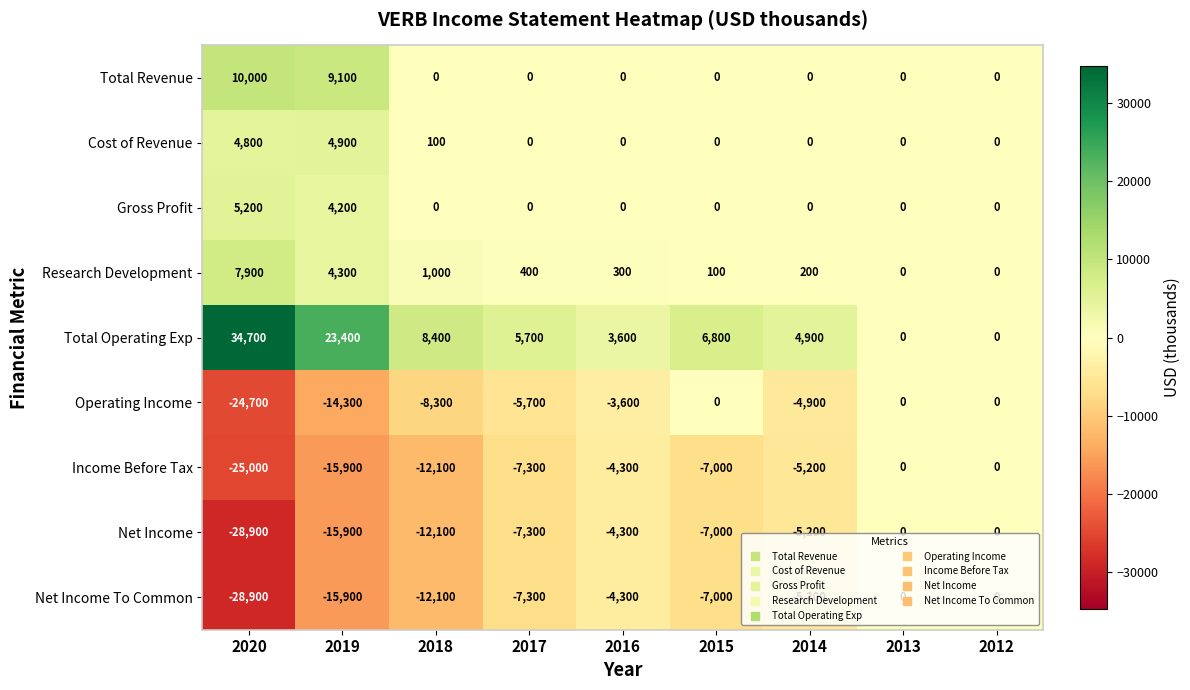

What is the average value of the Net Income To Common series?

-8967